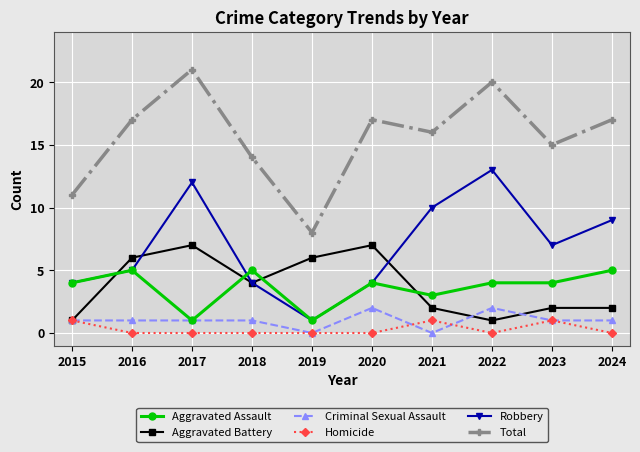

What is the value of the Criminal Sexual Assault point at the 6th from the left?

2